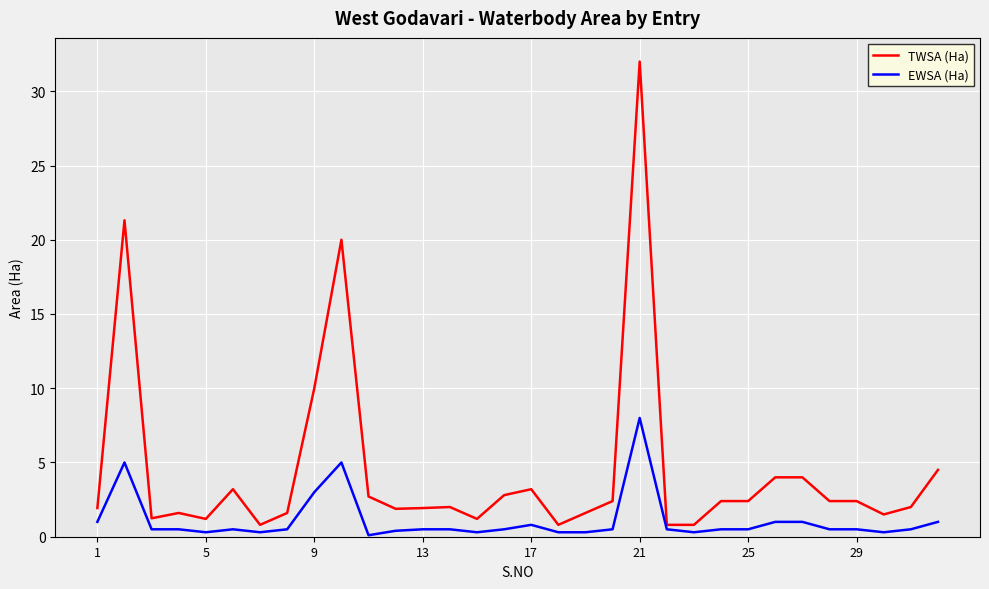

Which series has the widest spread of values?

TWSA (Ha)